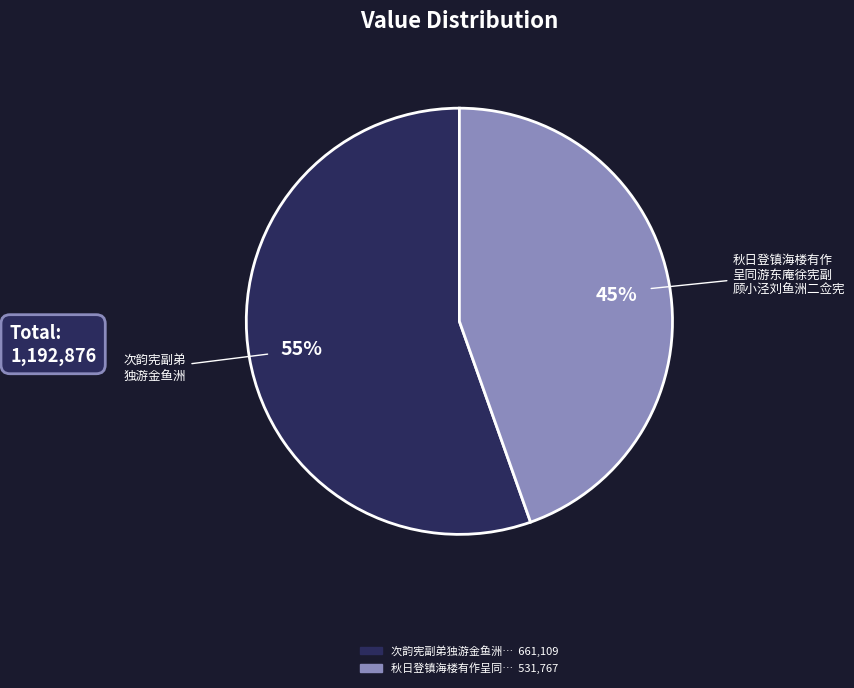

Is there a majority slice in this chart?

Yes